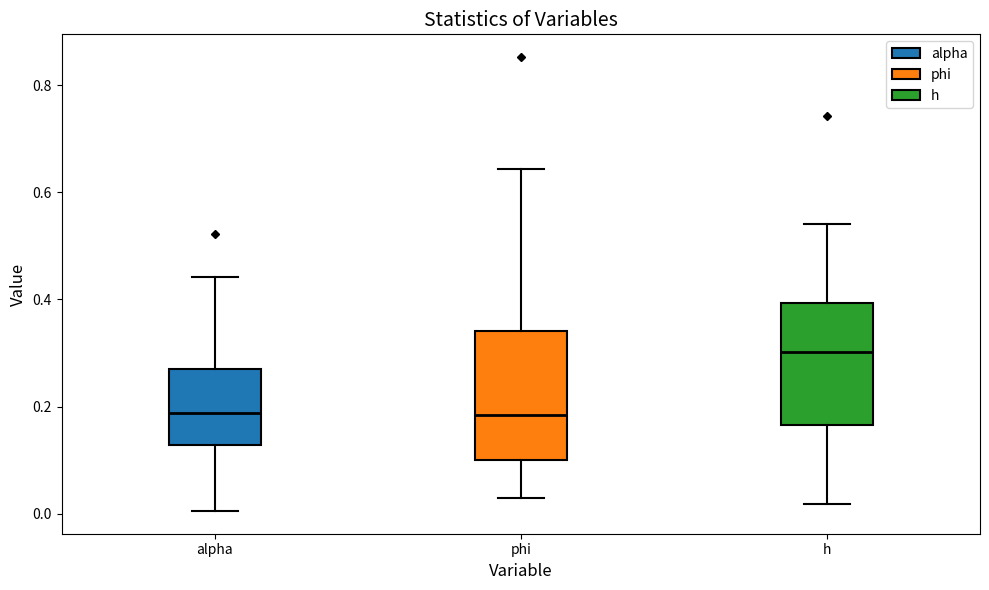

Where does the median line of the box for phi sit on the y-axis? The values are not printed on the chart, so give them approximately, as read against the axis.

0.18